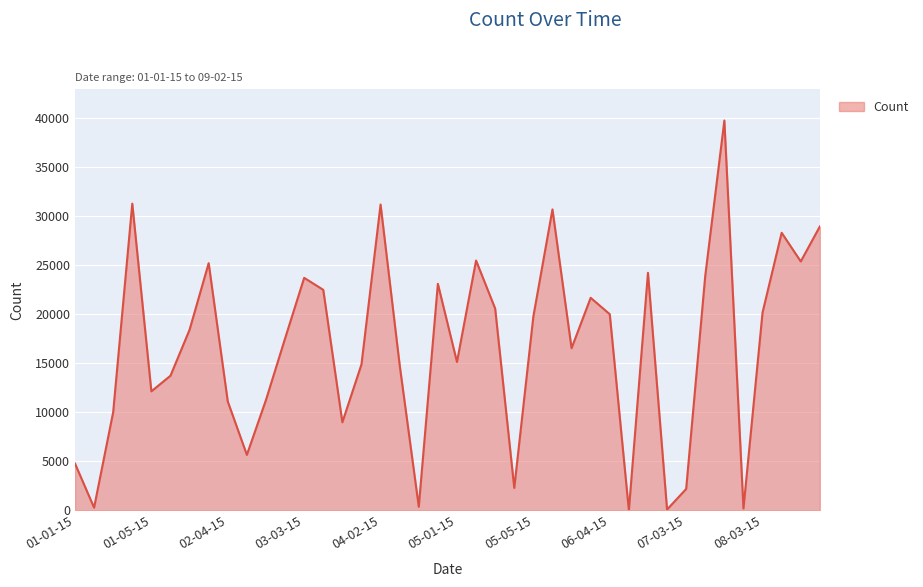

What is the maximum value shown in the chart?

39730